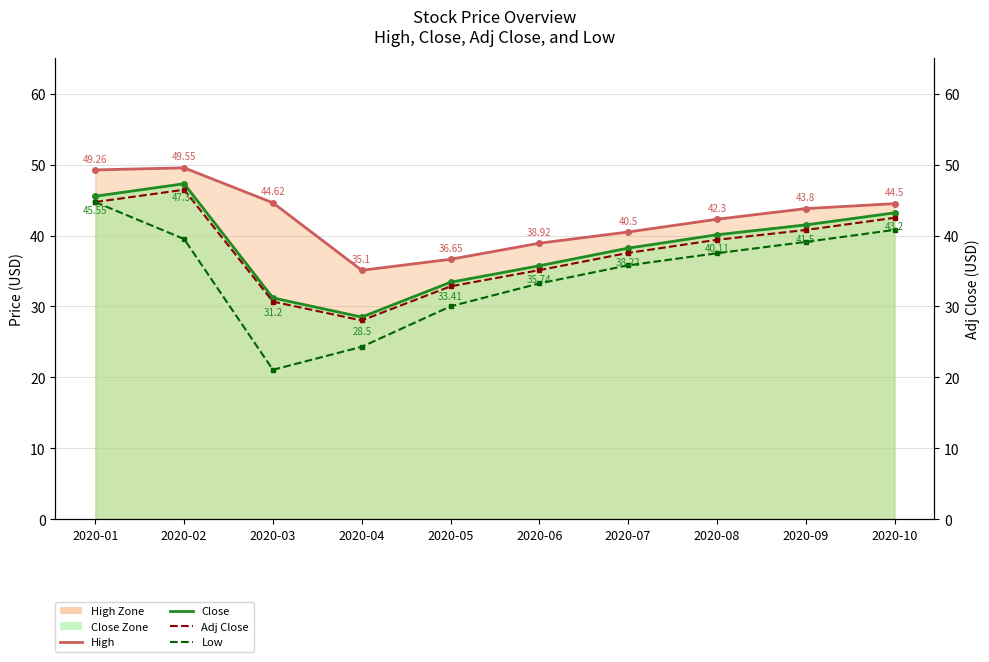

What is the difference between the maximum and second lowest values in the Close (line) series?

16.1